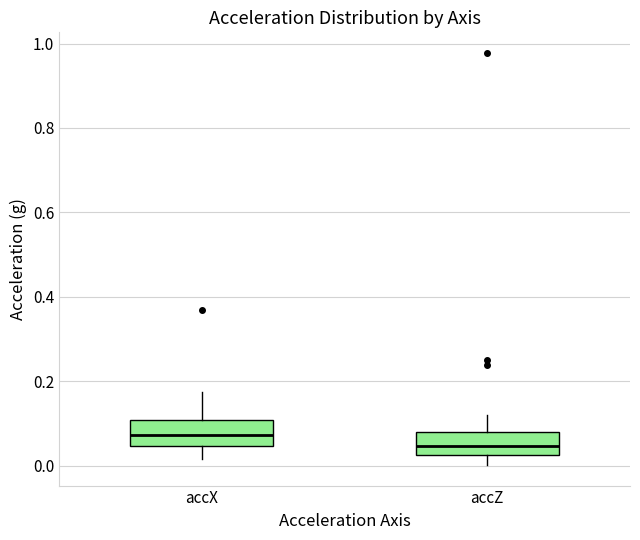

Reading left to right, transcribe this box plot: for each box, give where its median line is, the range the box spans, and where its two whiskers end, as read against the y-axis. The values are not printed on the chart, so give them approximately, as read against the axis.

accX: median 0.08, box 0.04 to 0.10, whiskers 0.02 to 0.18
accZ: median 0.04, box 0.02 to 0.08, whiskers 0.00 to 0.12